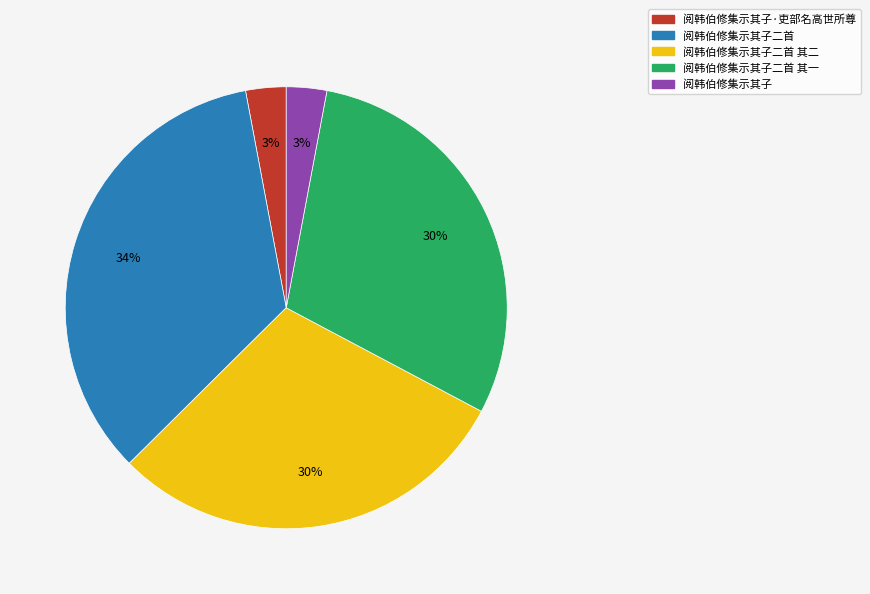

Is 阅韩伯修集示其子二首 the majority of the pie?

No